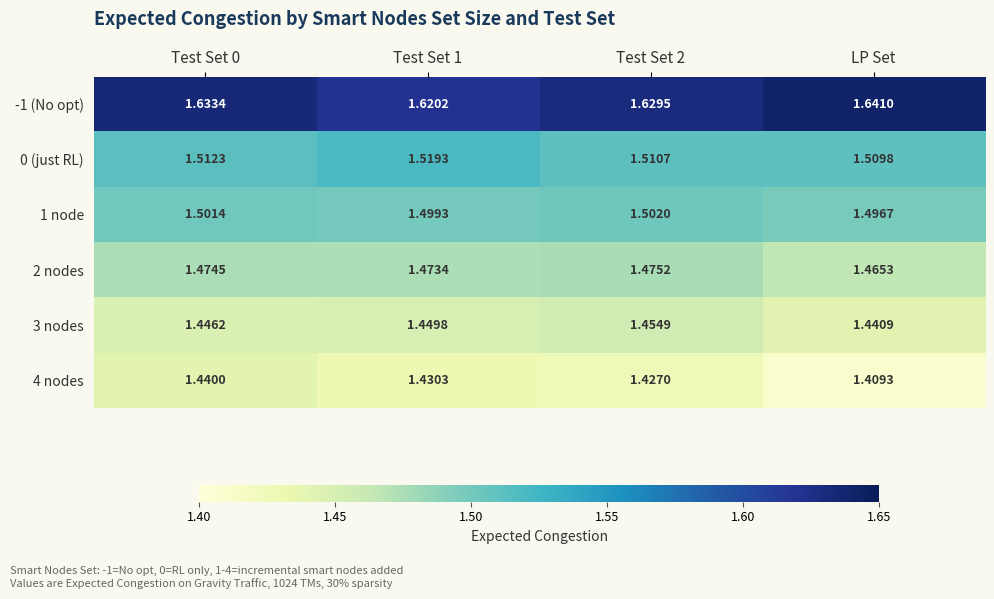

Which label corresponds to the largest value in the chart?

LP Set